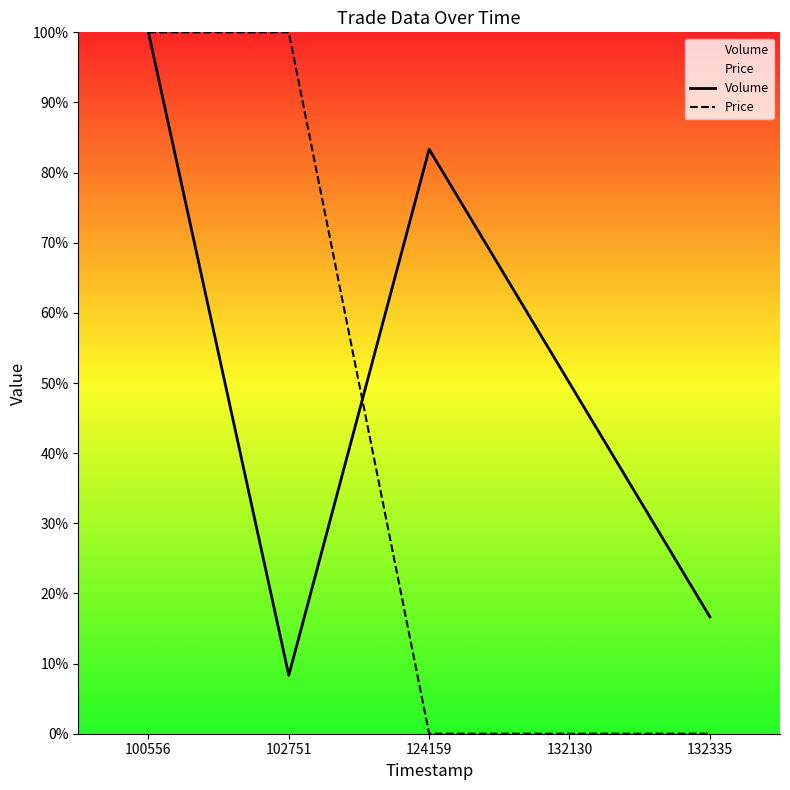

List the series in order of their overall mean, highest first.

Volume, Price